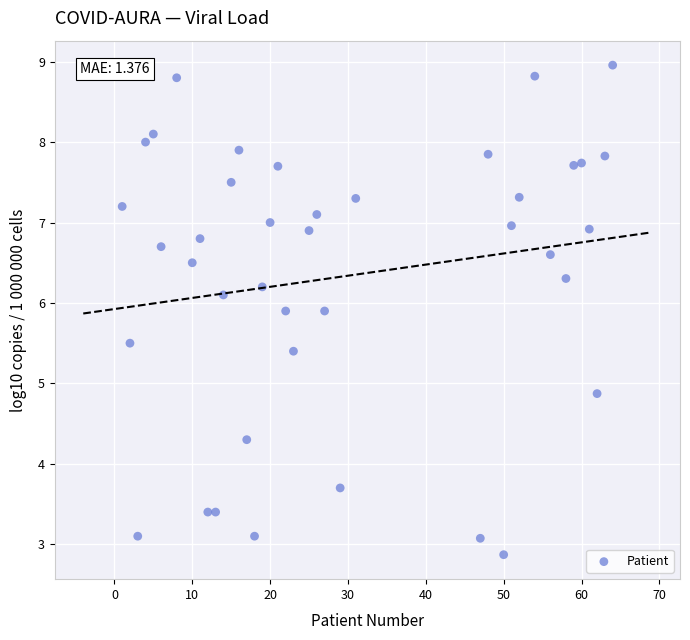

What Y value in the scatter plot is closest to 5?

4.9